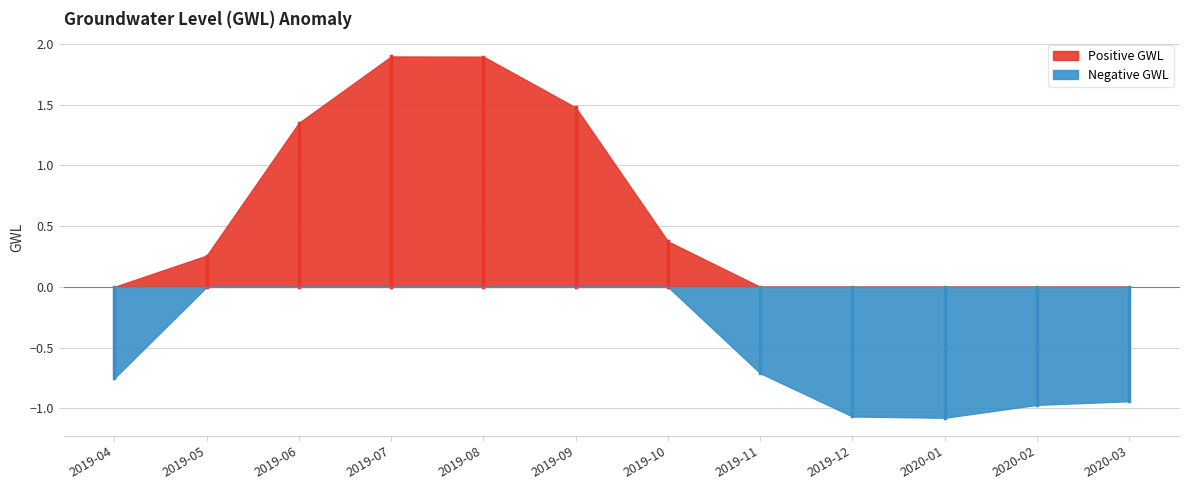

Reading left to right, list all the values displayed in this chart.

2019-04=-0.8	2019-05=0.3	2019-06=1.3	2019-07=1.9	2019-08=1.9	2019-09=1.5	2019-10=0.4	2019-11=-0.7	2019-12=-1.1	2020-01=-1.1	2020-02=-1.0	2020-03=-0.9